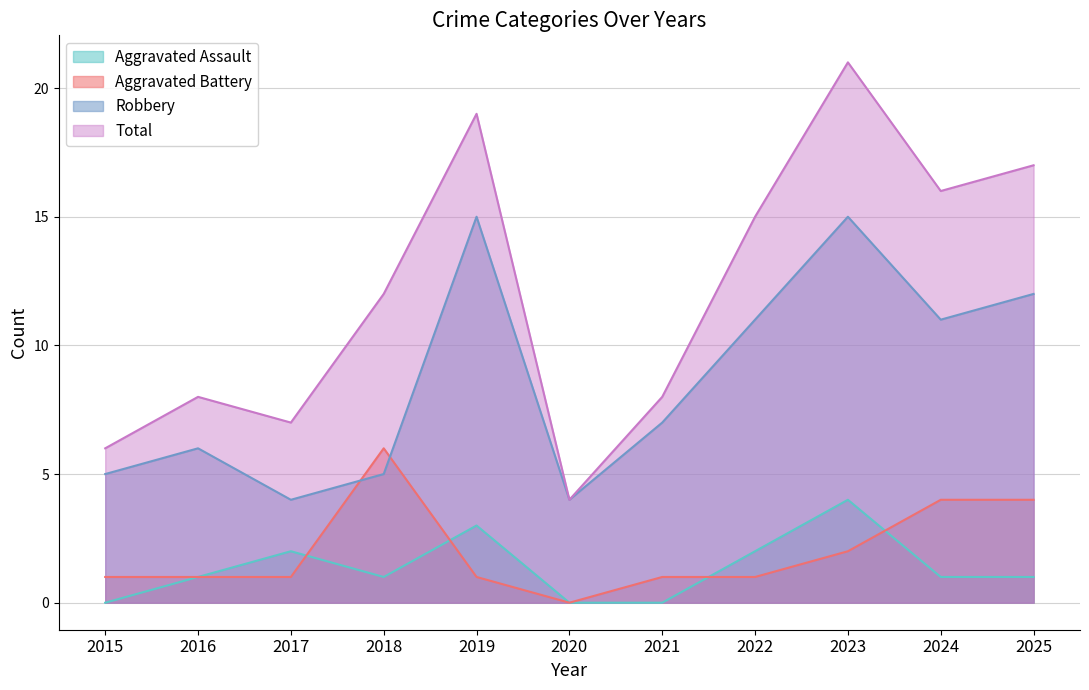

How many intersections are there between Aggravated Battery and Robbery?

2